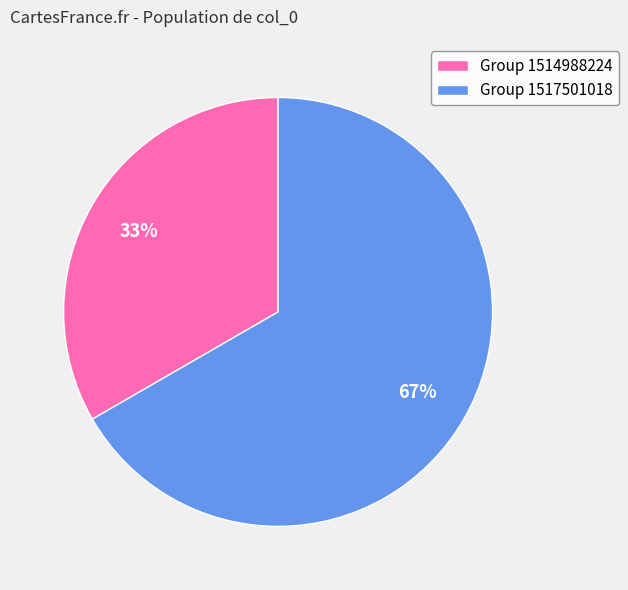

What is the largest slice in the pie chart?

Group 1517501018